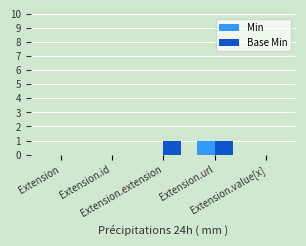

Is it true that Min equals 2 at Extension.url?

False